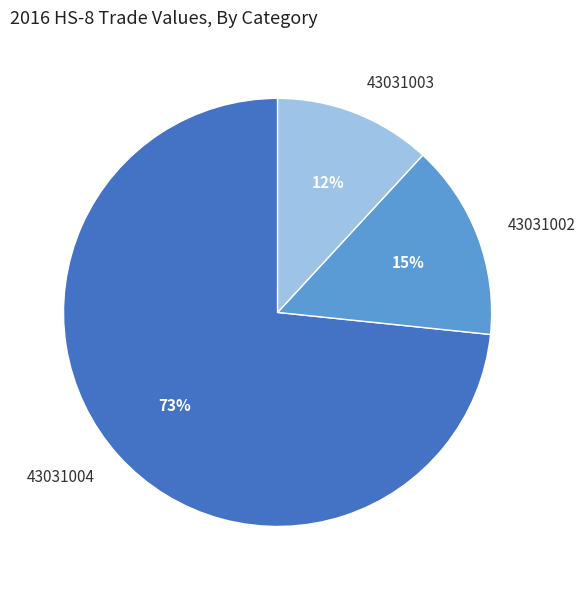

Do 43031002 and 43031004 together represent more than half of the pie?

Yes